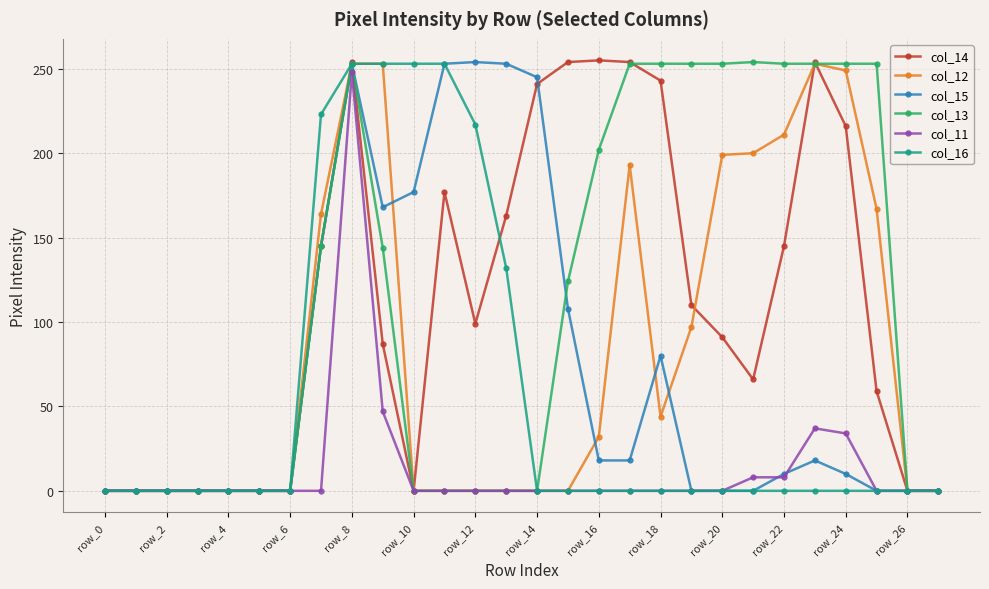

At how many categories does at least one series exceed 75?

19